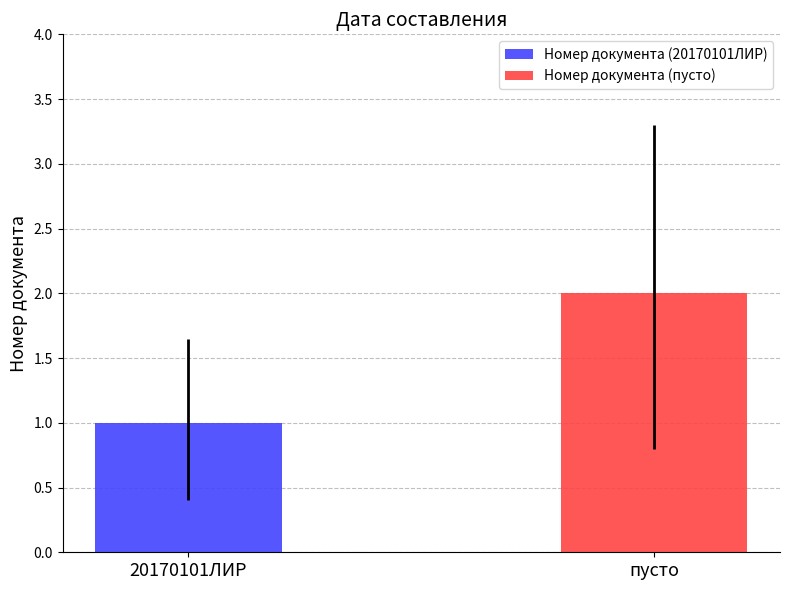

Count the number of categories in the chart.

1